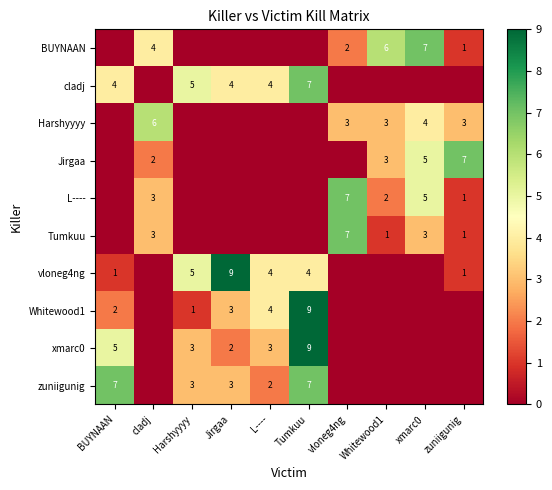

What is the difference between the Tumkuu values at xmarc0 and vloneg4ng?

4